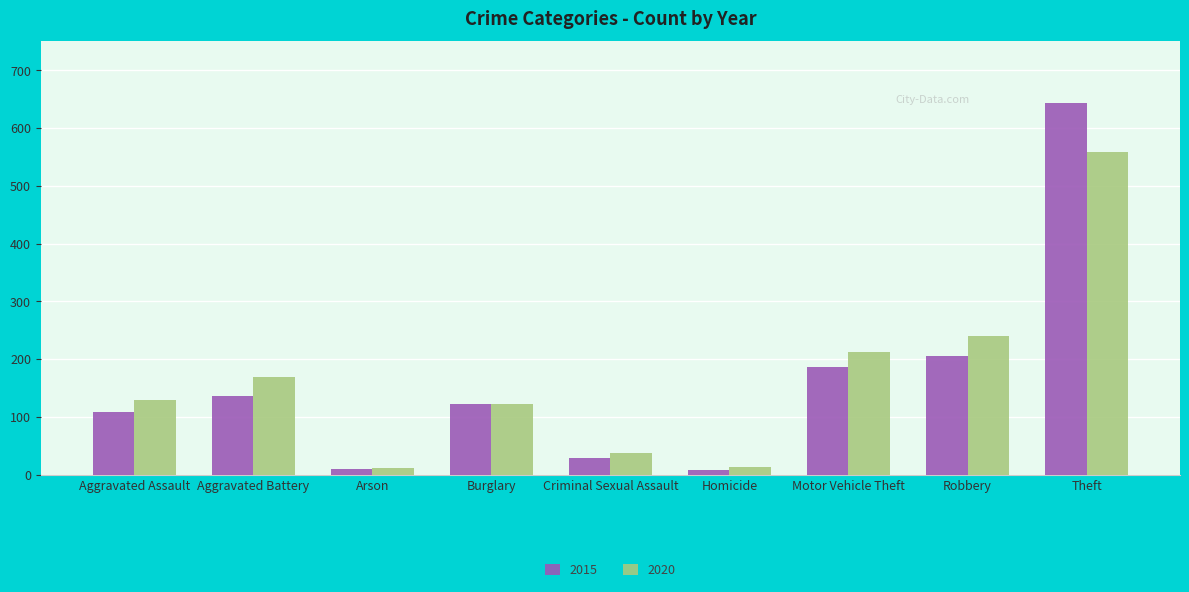

Where is 2015 nearest to the value 325?

Robbery